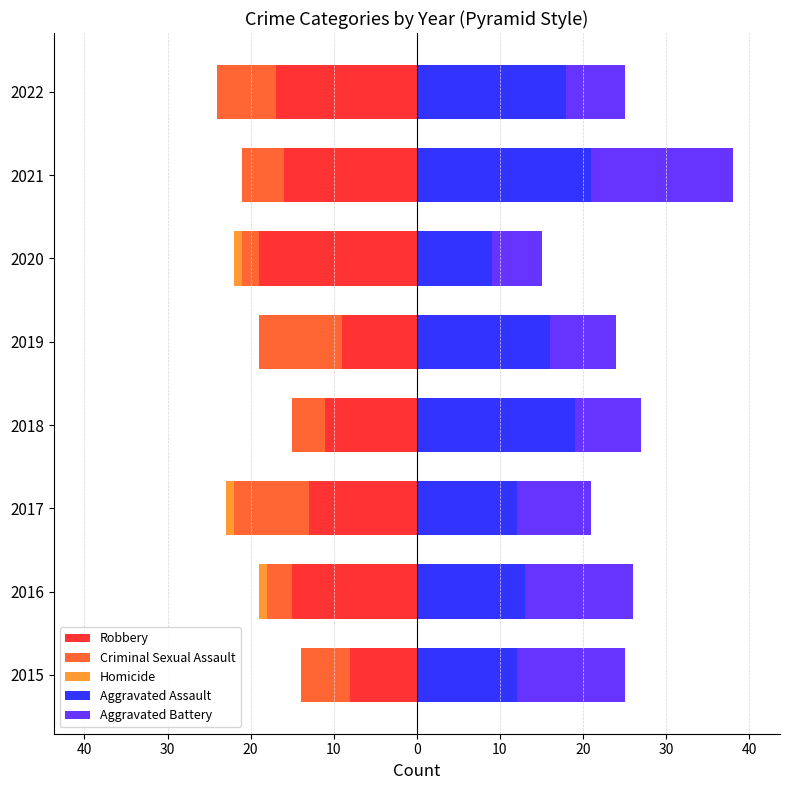

Does the chart contain any negative values?

Yes